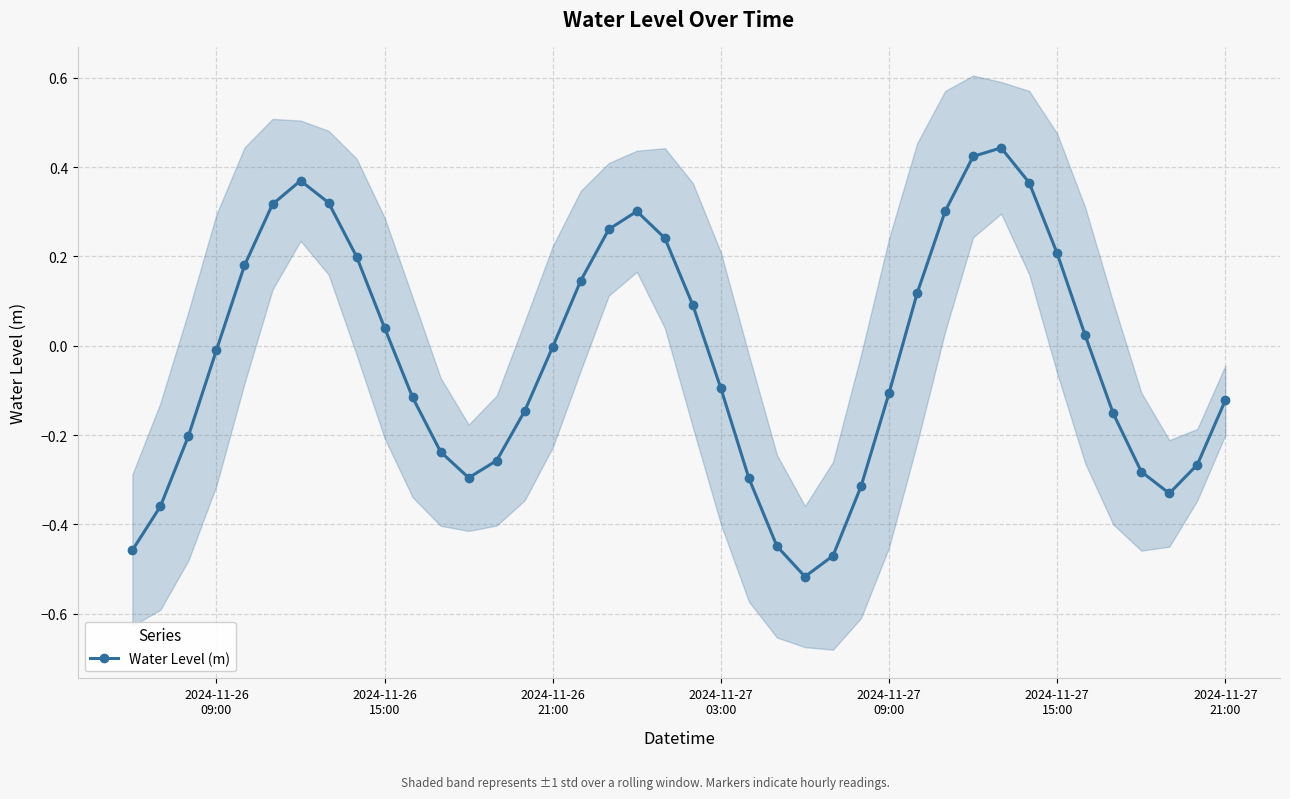

How many interior local valleys does the Water Level (m) series have?

3